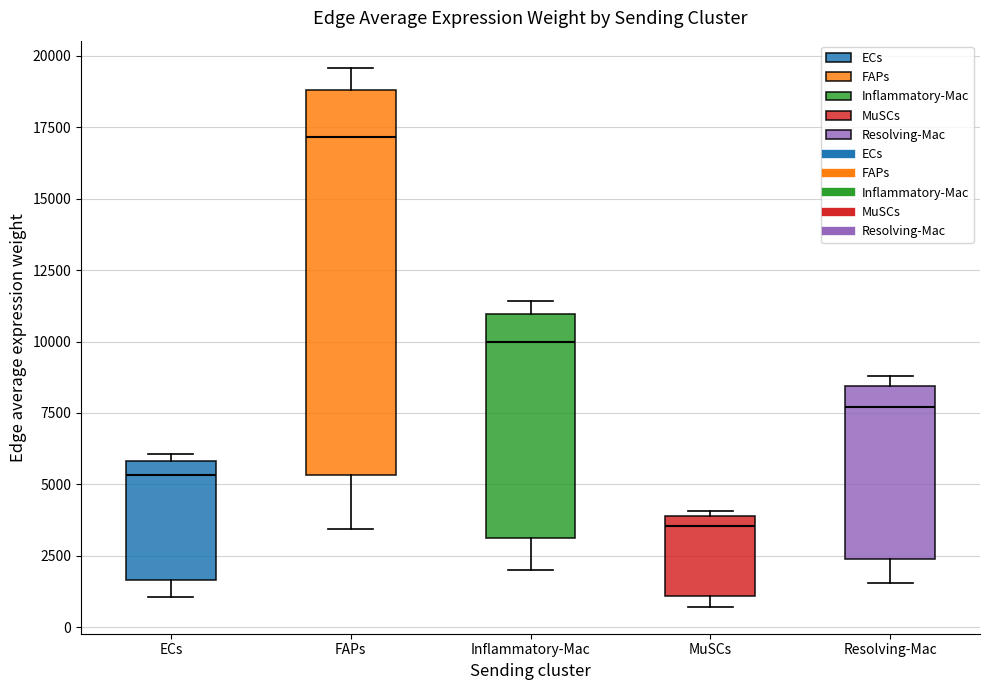

Reading left to right, transcribe this box plot: for each box, give where its median line is, the range the box spans, and where its two whiskers end, as read against the y-axis. The values are not printed on the chart, so give them approximately, as read against the axis.

ECs: median 5500, box 1500 to 6000, whiskers 1000 to 6000 (just above the box's upper edge)
FAPs: median 17000, box 5500 to 19000, whiskers 3500 to 19500
Inflammatory-Mac: median 10000, box 3000 to 11000, whiskers 2000 to 11500
MuSCs: median 3500, box 1000 to 4000, whiskers 500 to 4000 (just above the box's upper edge)
Resolving-Mac: median 7500, box 2500 to 8500, whiskers 1500 to 9000